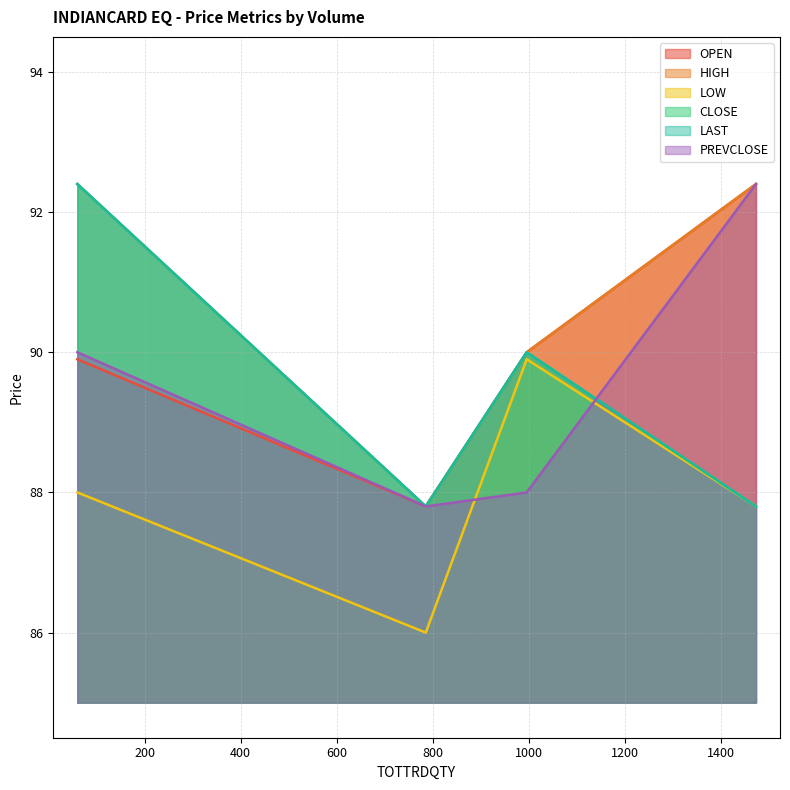

What are all the series names shown in the legend?

OPEN, HIGH, LOW, CLOSE, LAST, PREVCLOSE